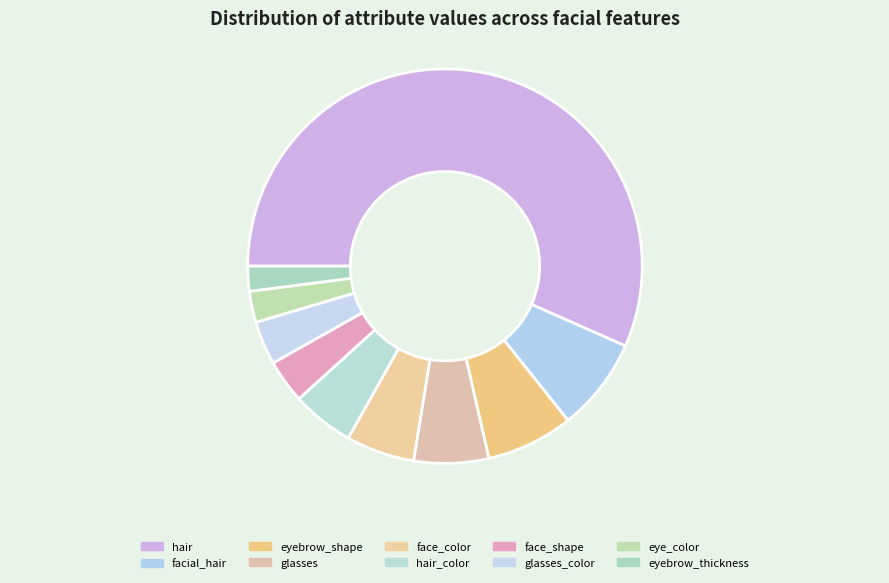

Count the number of slices in the pie.

10